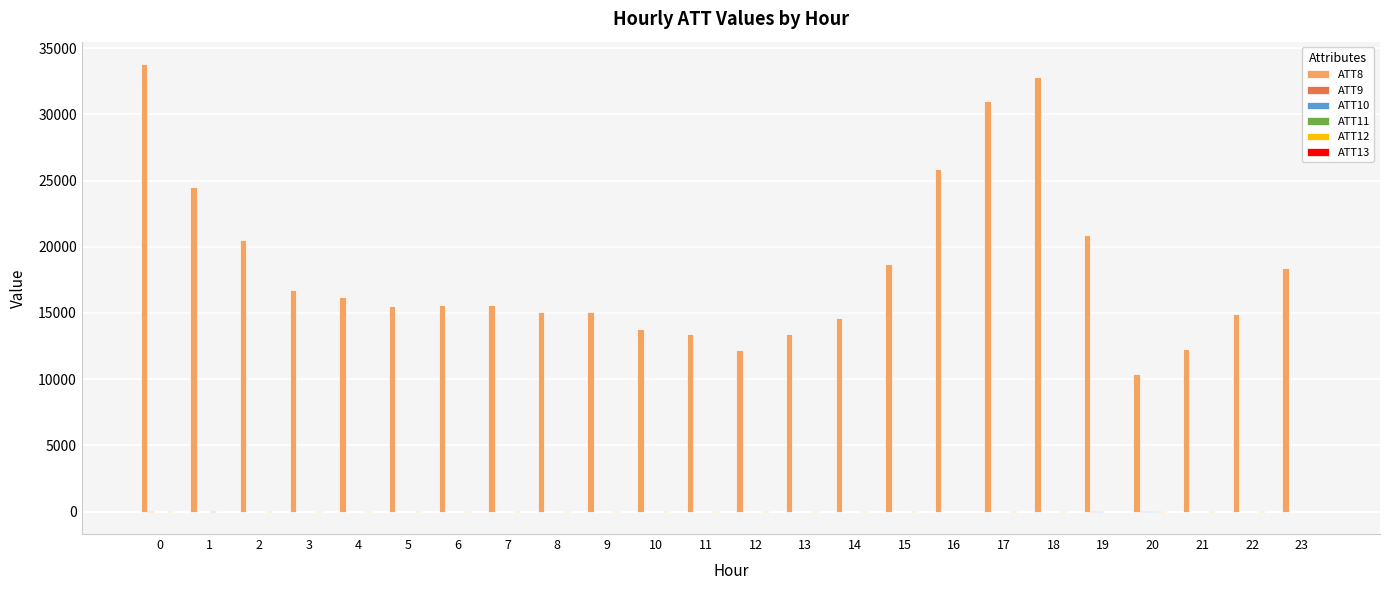

Are the bars horizontal?

No